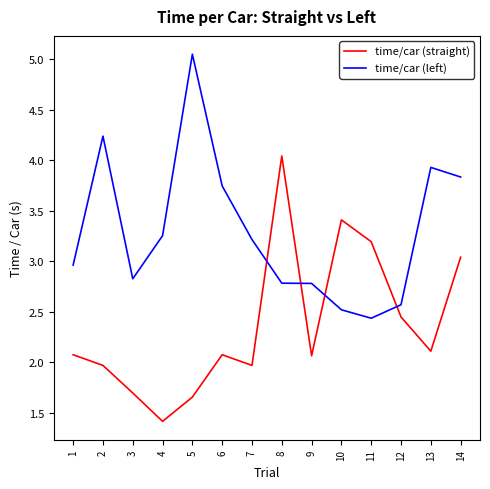

What is the total value across all series at 8?

6.8